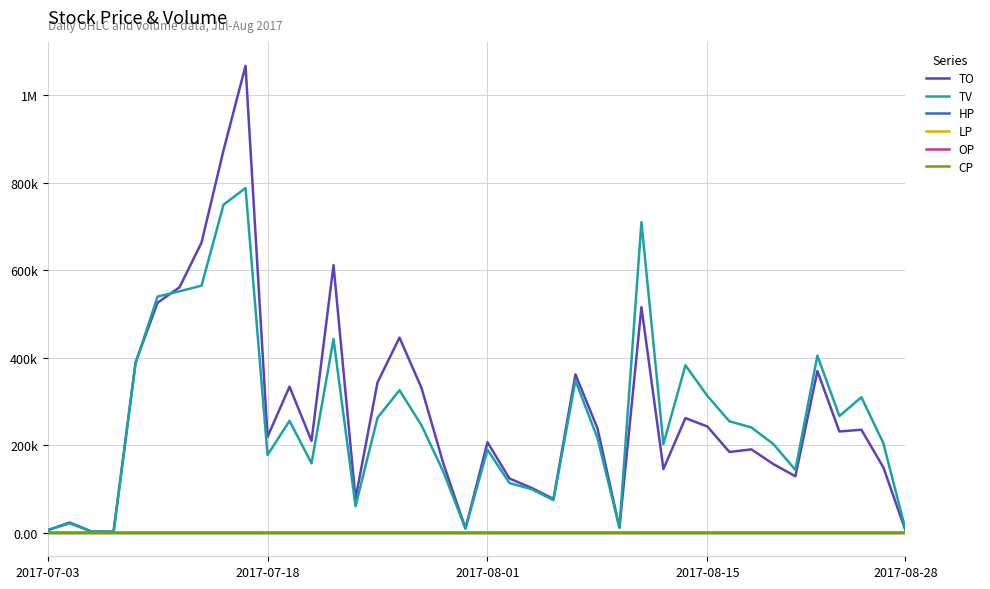

Does the chart have visible grid lines?

Yes